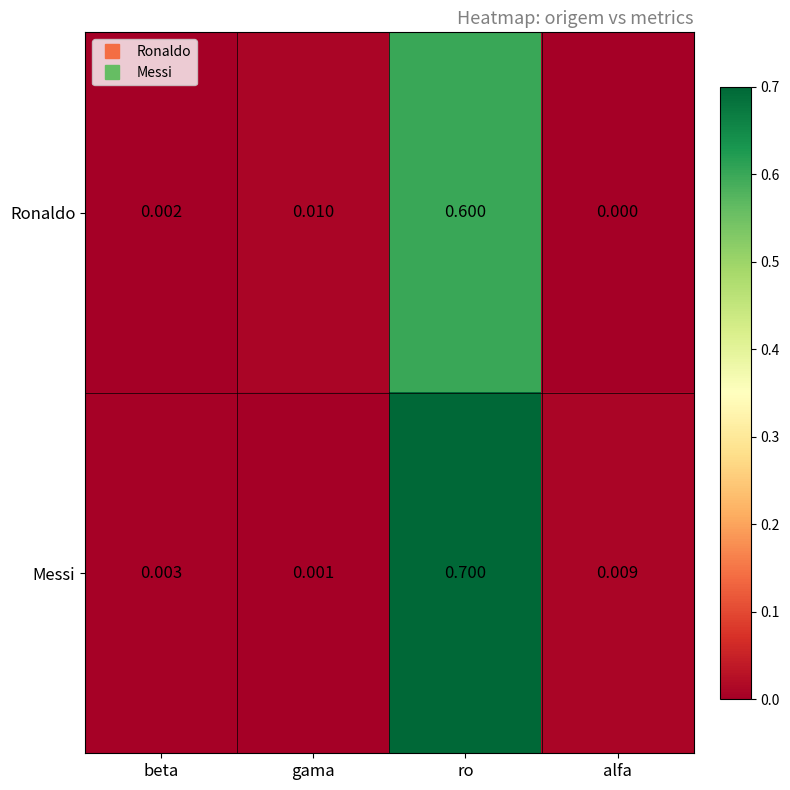

At beta, list the series in order from largest to smallest.

Messi, Ronaldo